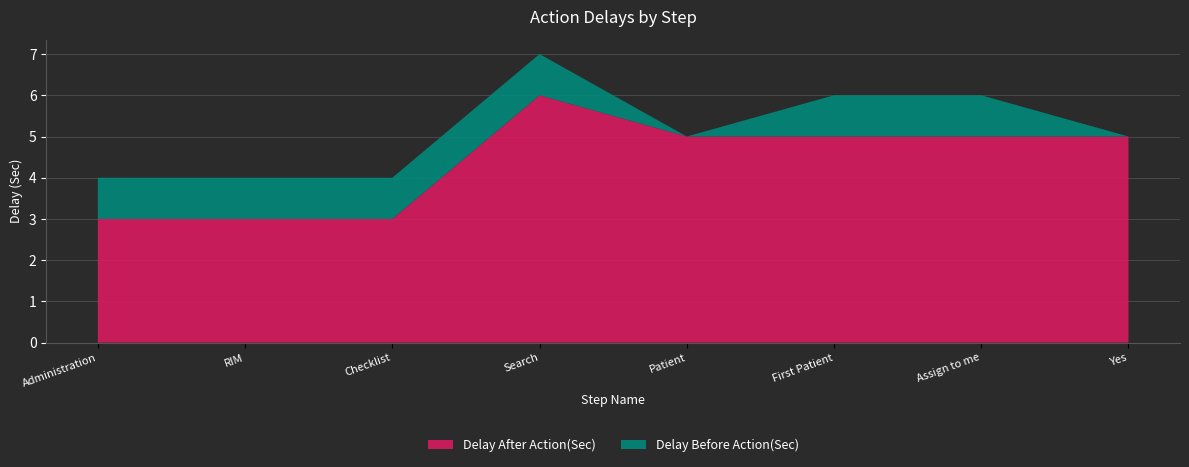

Reading left to right, extract all data points from this chart.

Delay After Action(Sec): Administration=3	RIM=3	Checklist=3	Search=6	Patient=5	First Patient=5	Assign to me=5	Yes=5
Delay Before Action(Sec): Administration=1	RIM=1	Checklist=1	Search=1	Patient=0	First Patient=1	Assign to me=1	Yes=0